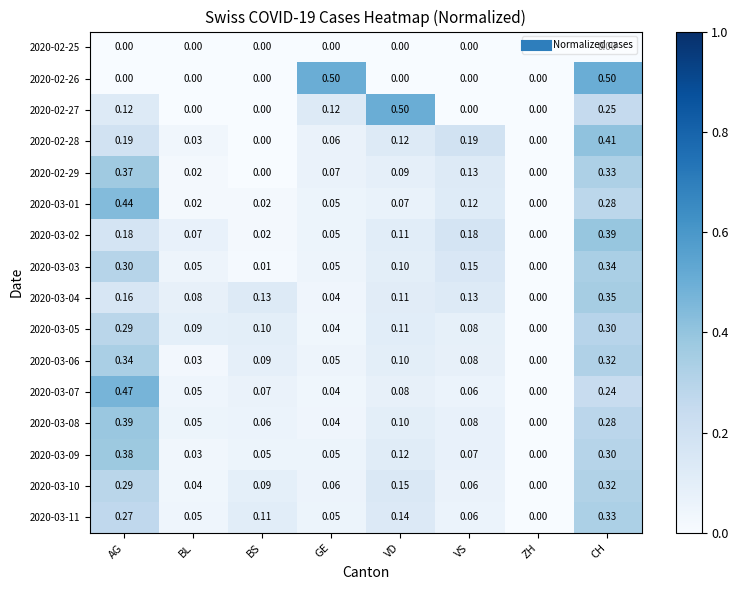

At which label is 2020-03-11 closest to 0?

ZH